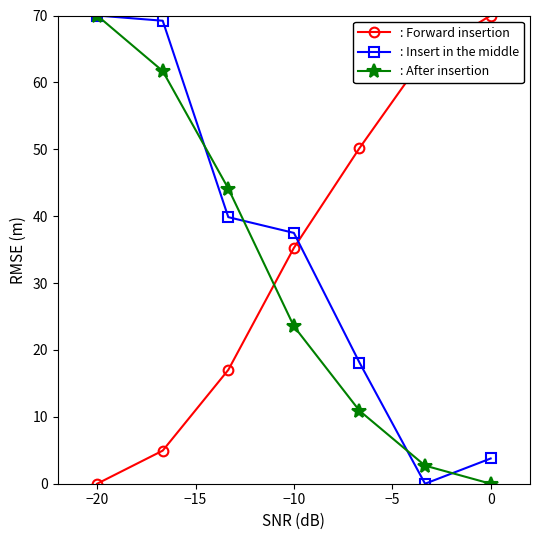

At how many categories does at least one series exceed 46?

5